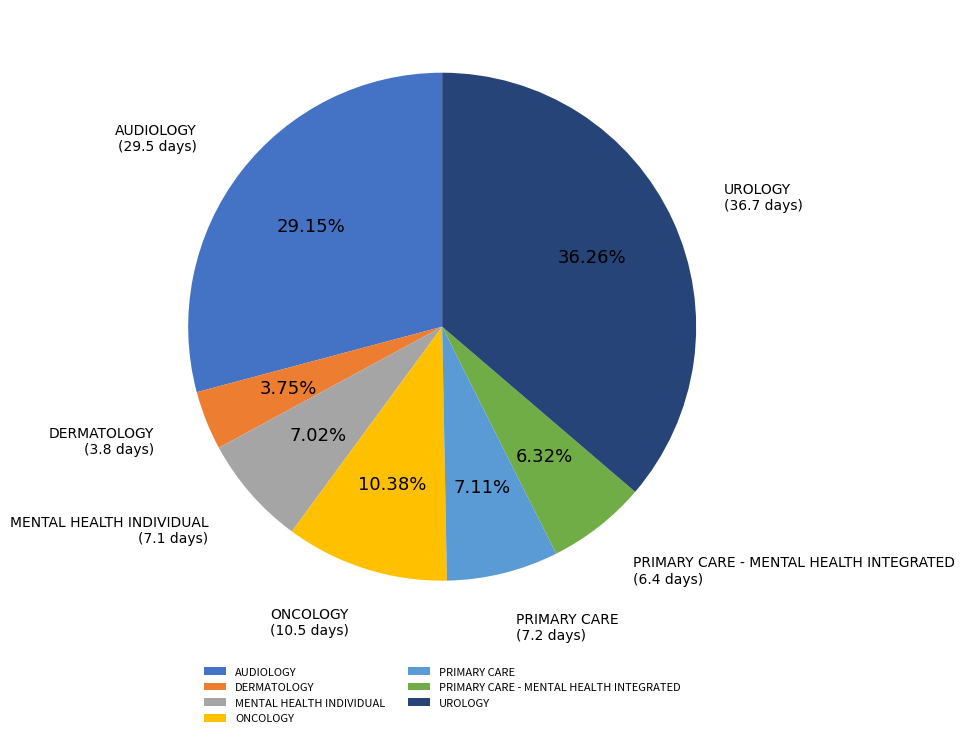

How many segments does this pie chart have?

7